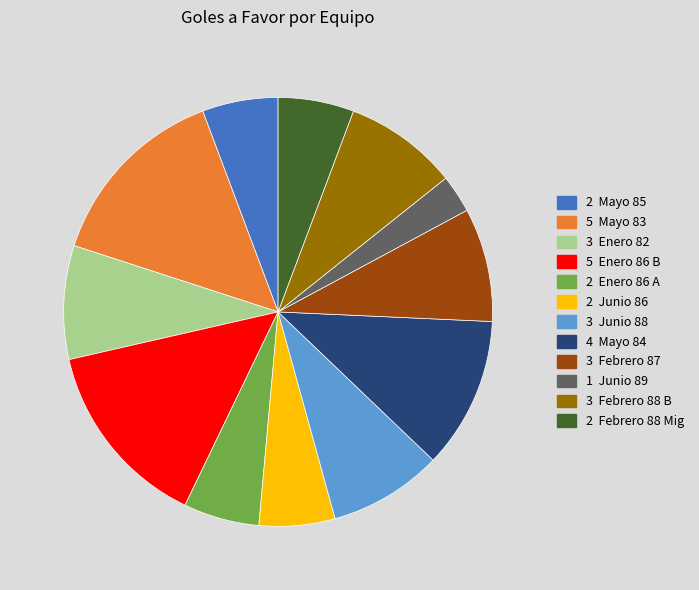

Does any single category account for the majority?

No